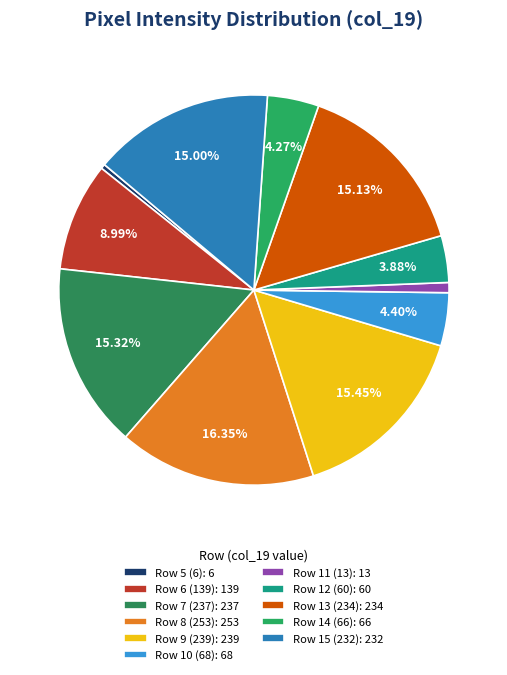

Is there any slice that represents more than half of the pie?

No